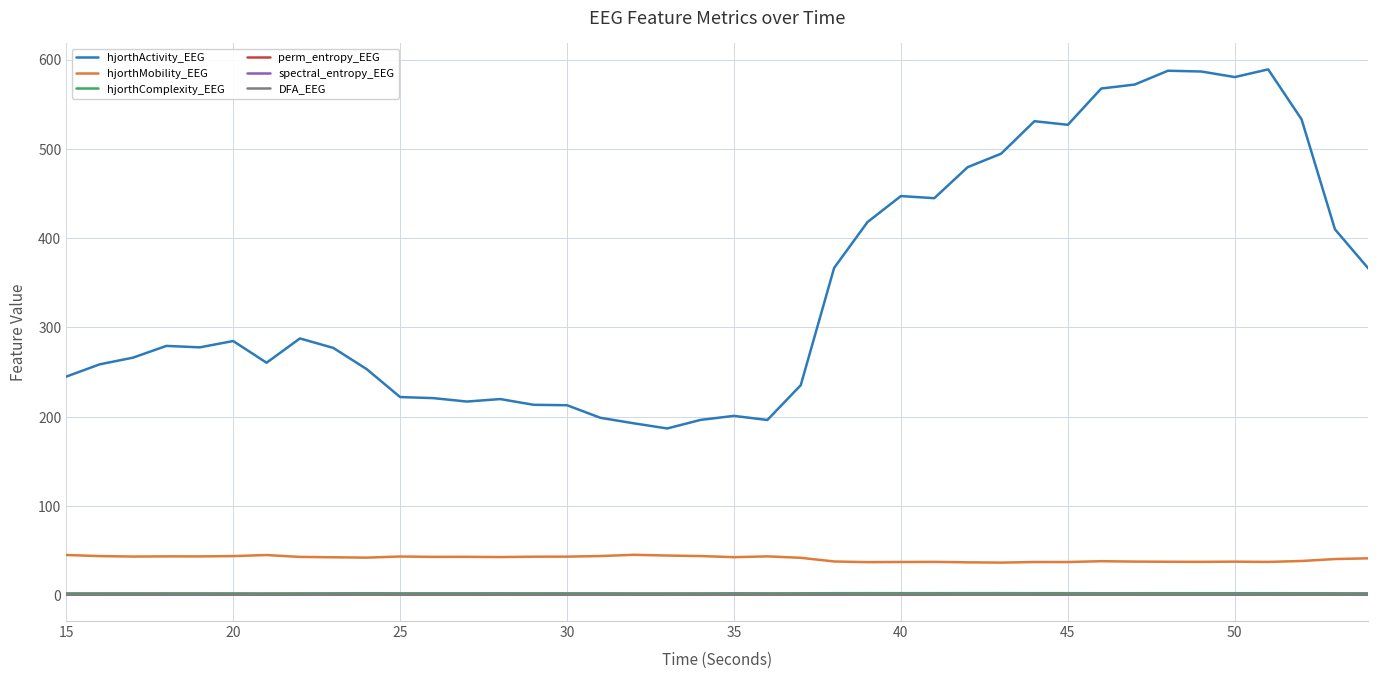

True or false: hjorthActivity_EEG and spectral_entropy_EEG intersect in this chart.

False